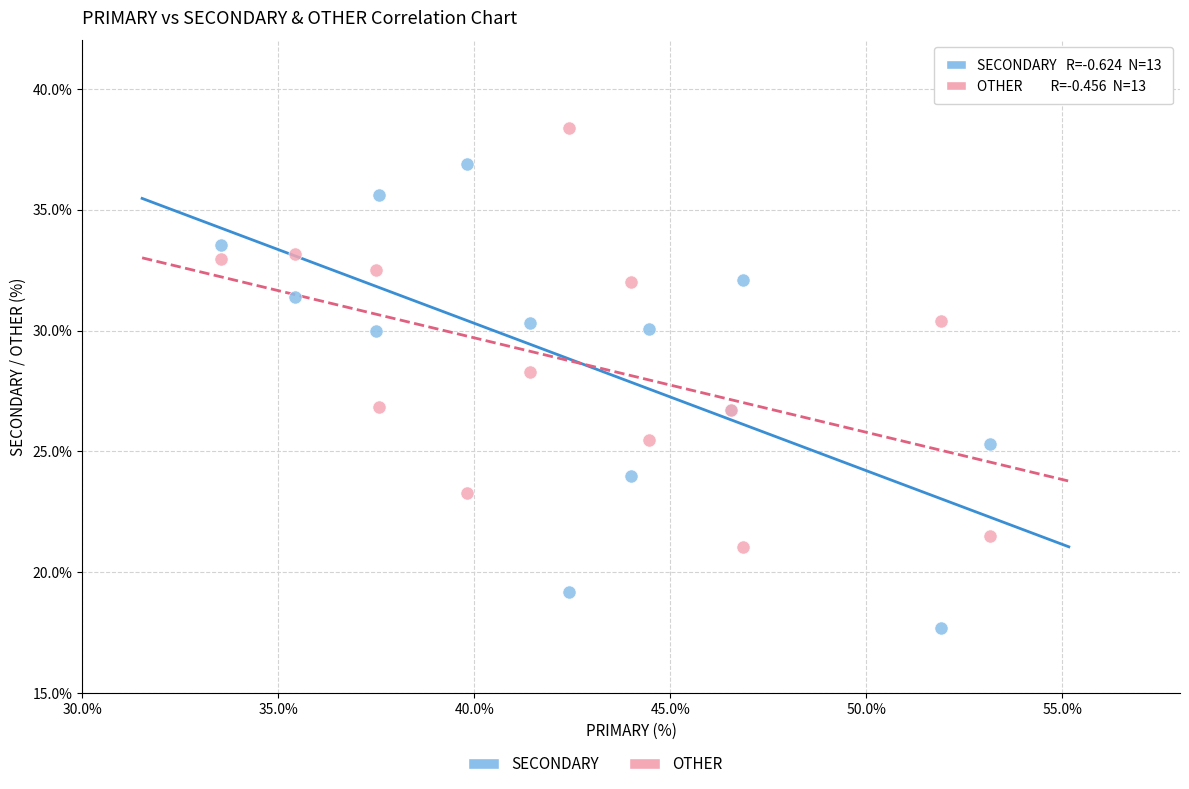

Which series reaches the maximum Y coordinate?

OTHER